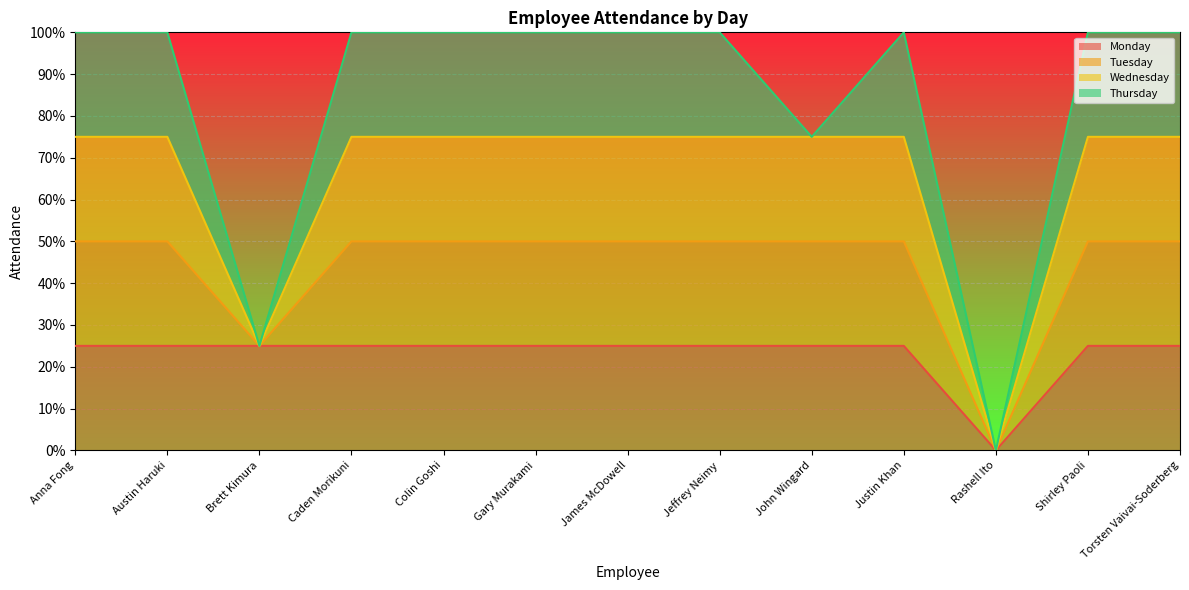

True or false: Thursday and Wednesday intersect in this chart.

False